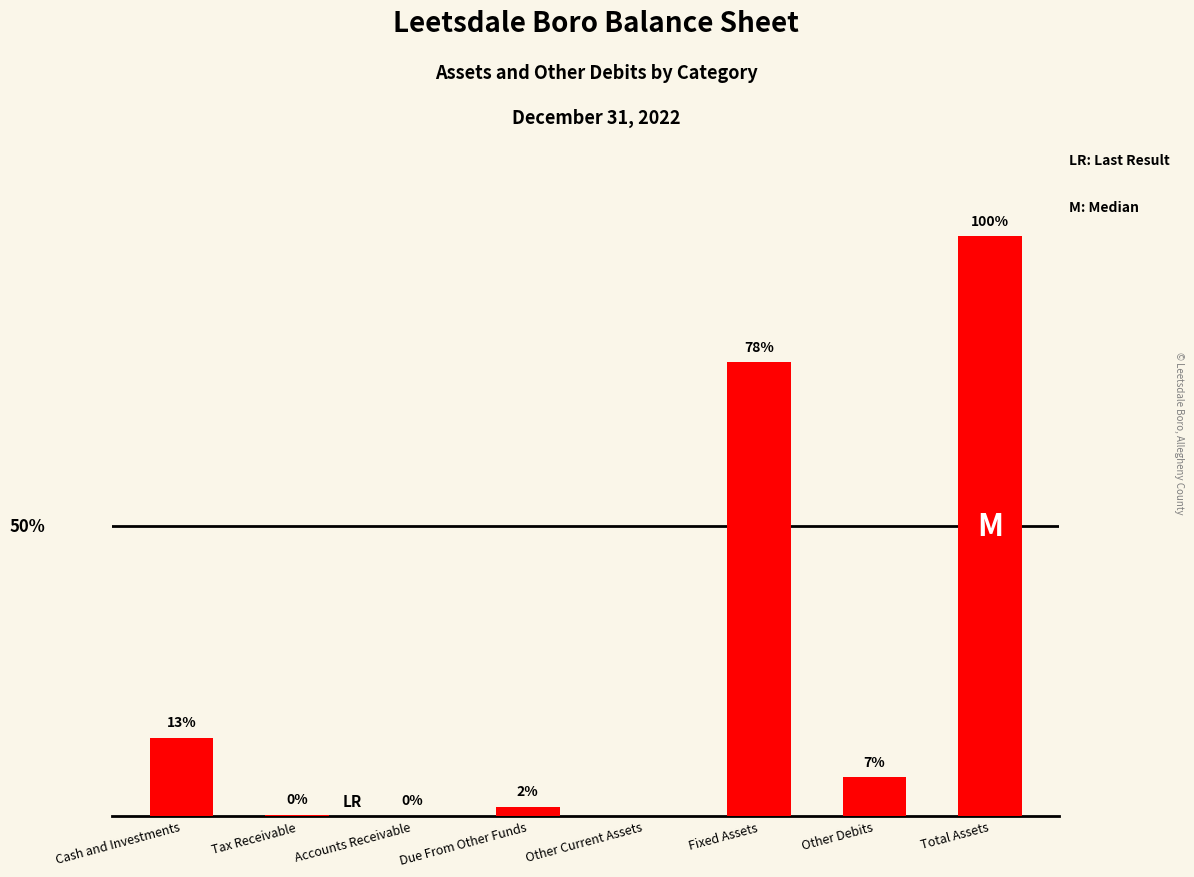

What is the maximum value shown in the chart?

30196322